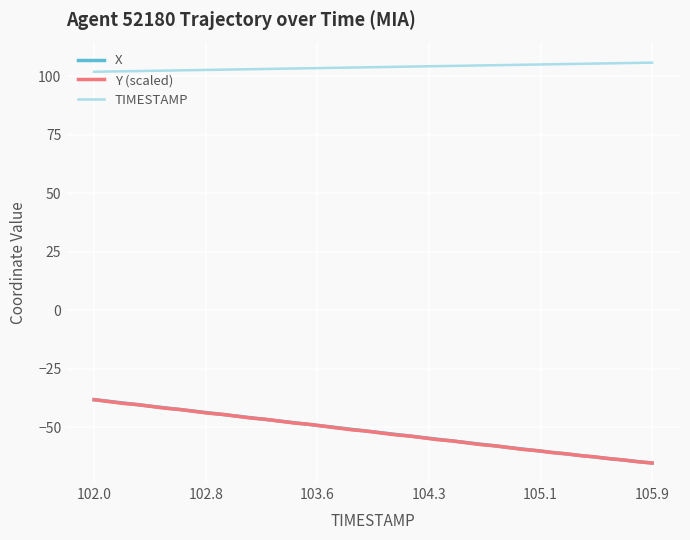

What is the minimum value for X?

-65.2